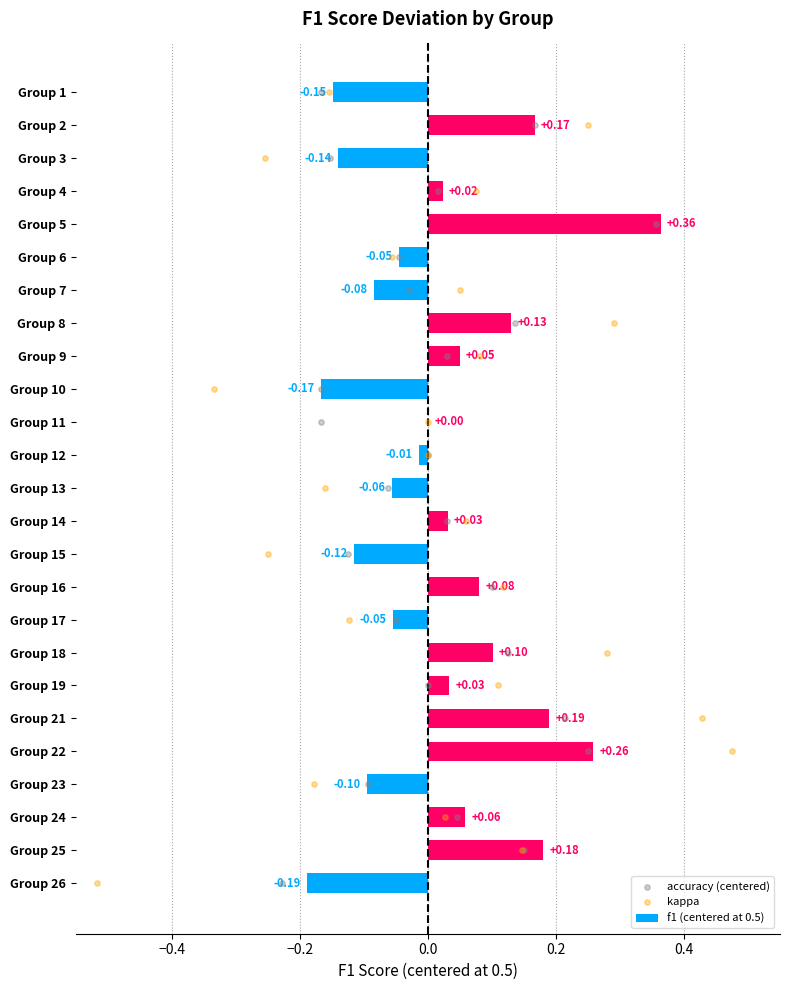

What are all the series names shown in the legend?

f1 (centered at 0.5), accuracy (centered), kappa